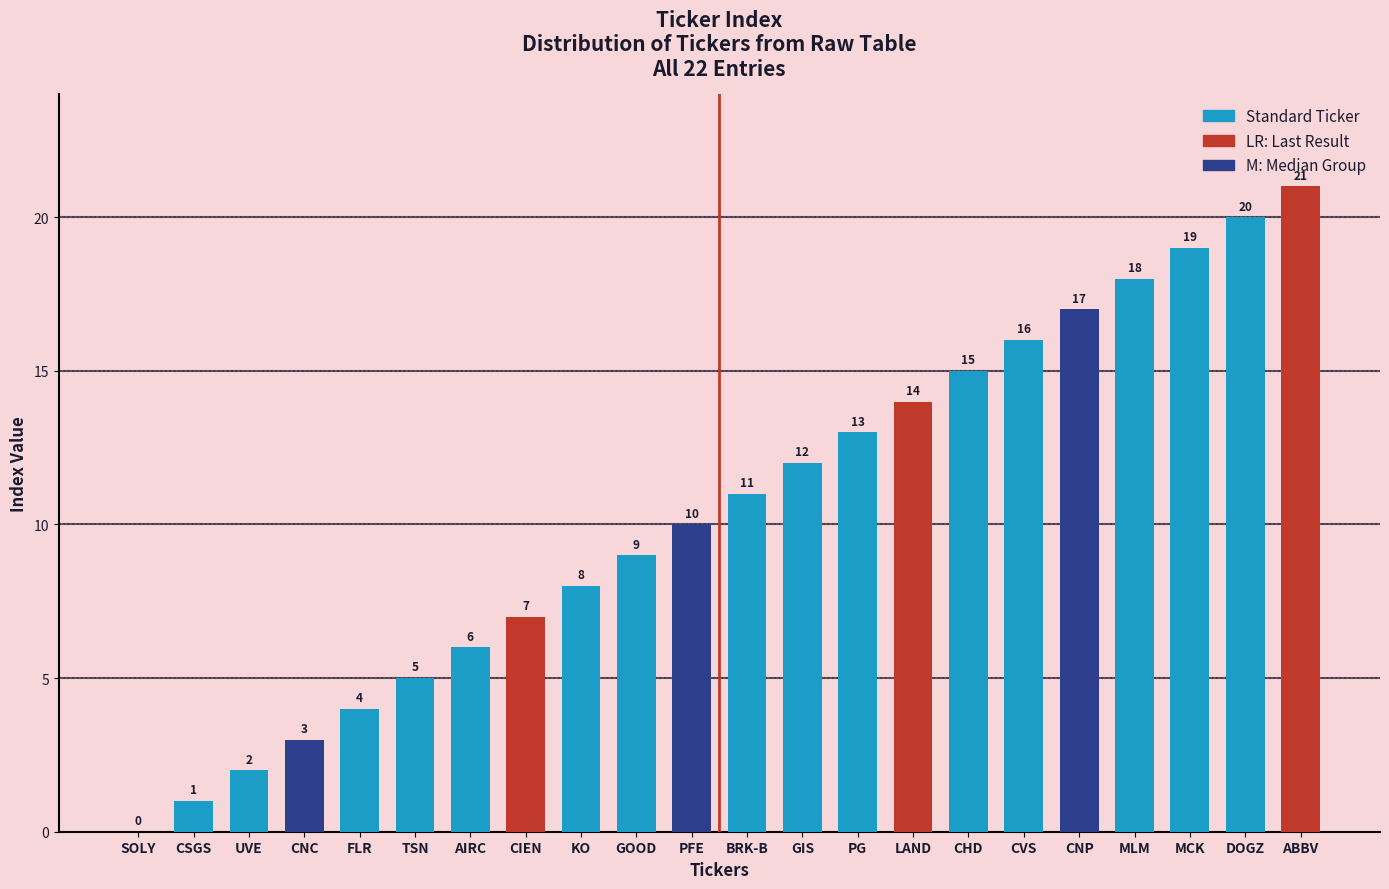

Is it true that the value at AIRC is 6?

True